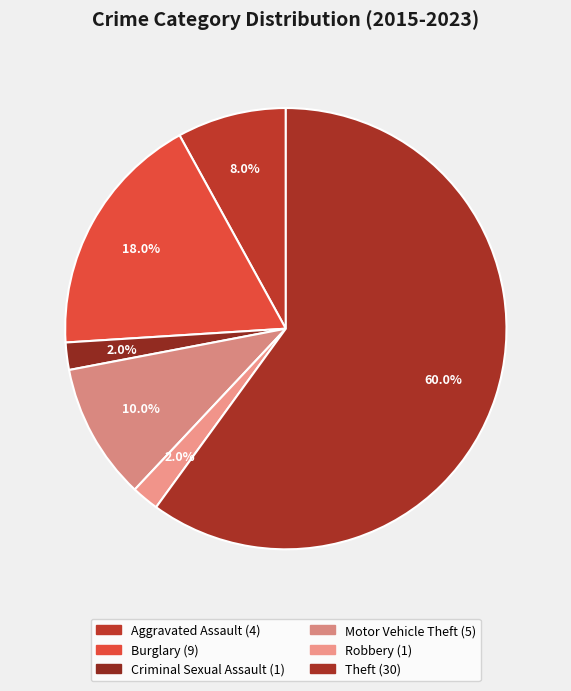

To the nearest percent, what is the combined percentage of Motor Vehicle Theft and Burglary?

28%